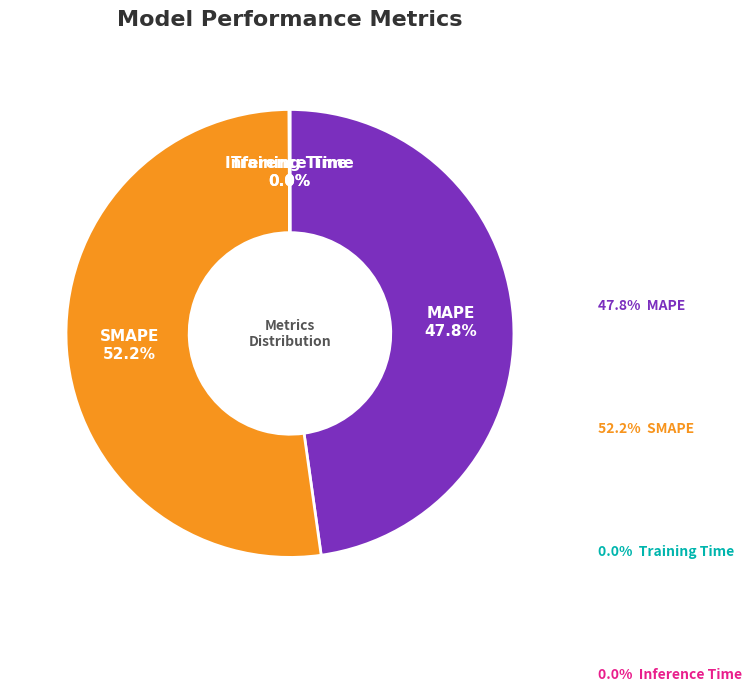

Is there a majority slice in this chart?

Yes